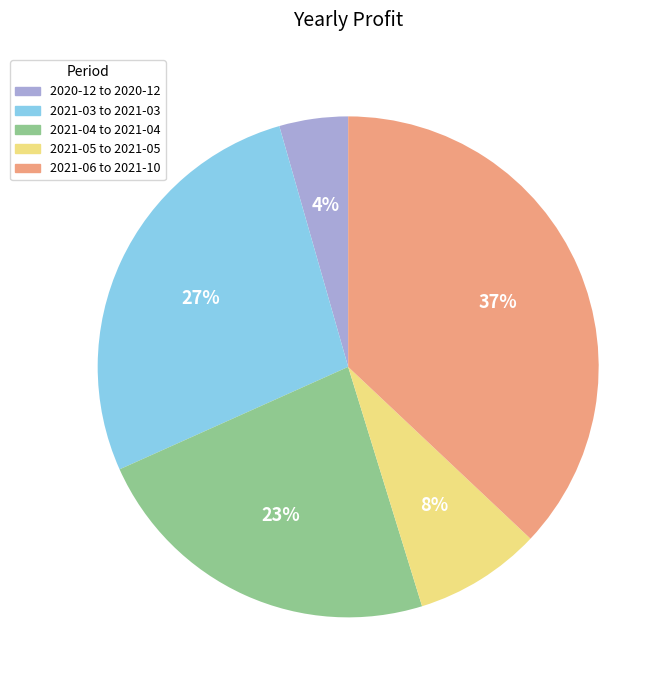

How many slices are in this pie chart?

5